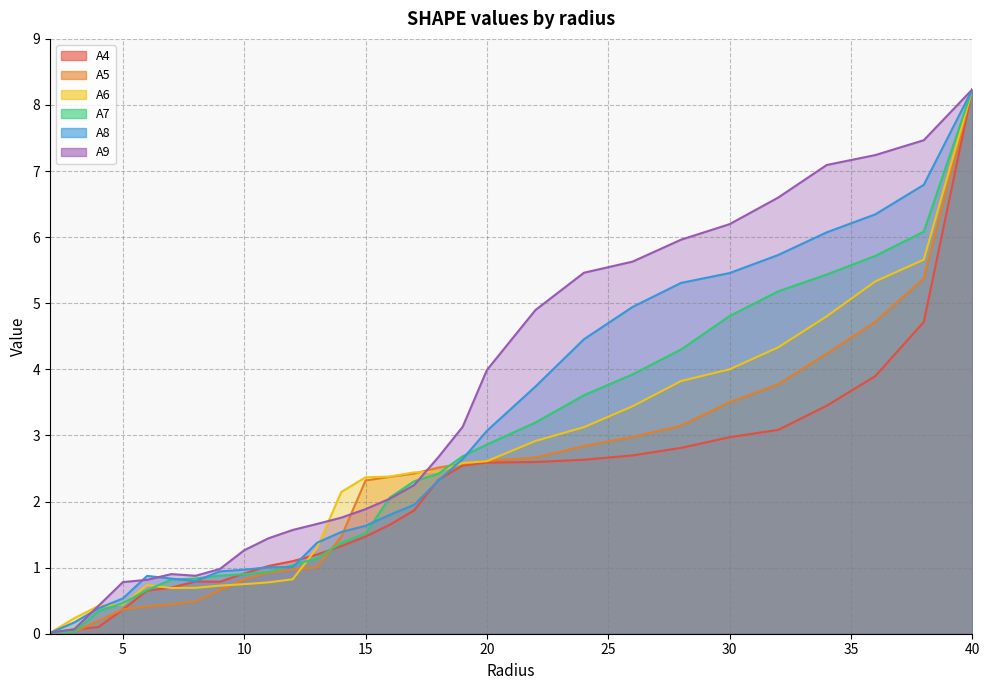

What are all the series names shown in the legend?

A4, A5, A6, A7, A8, A9